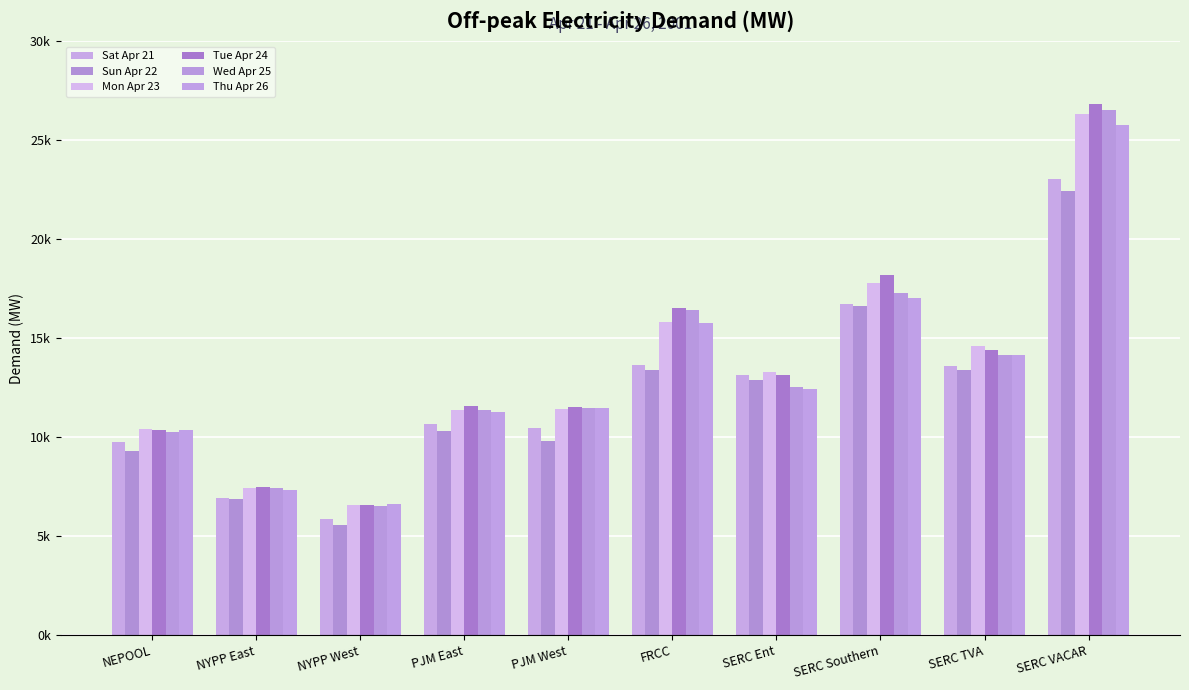

Which series has the largest range (max minus min)?

Tue Apr 24